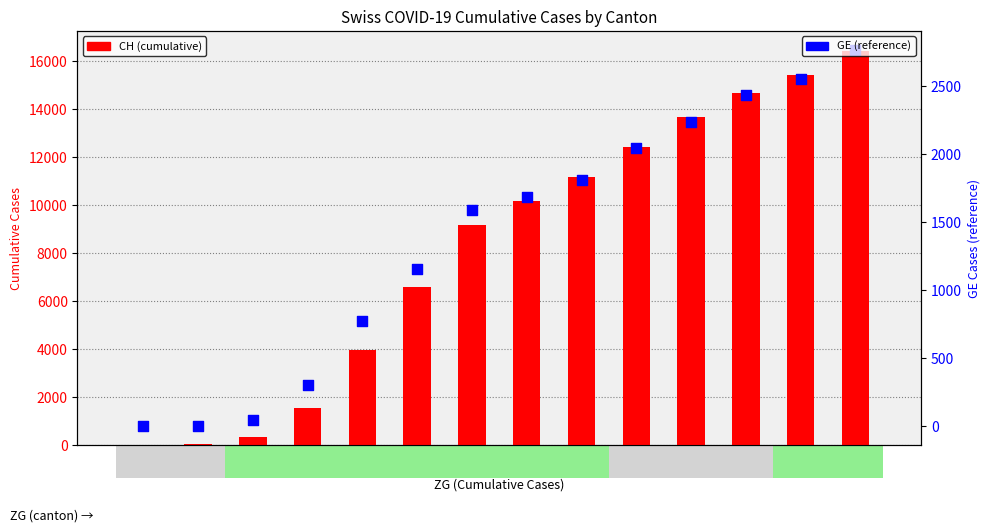

Which series contains the highest Y value?

CH